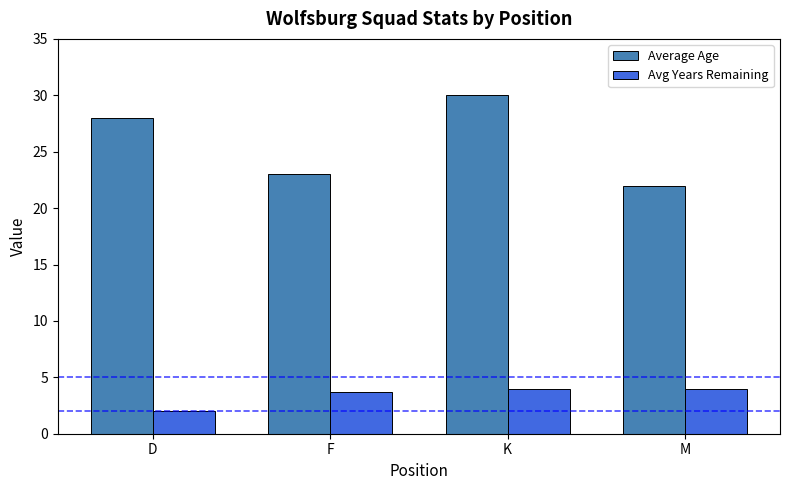

Is it true that Average Age equals 30.0 at K?

True